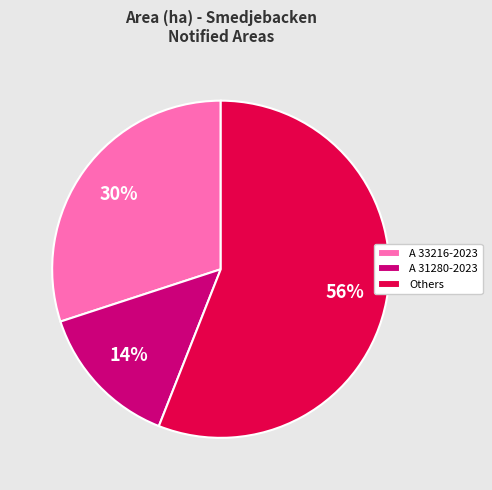

Which slice is the largest?

Others